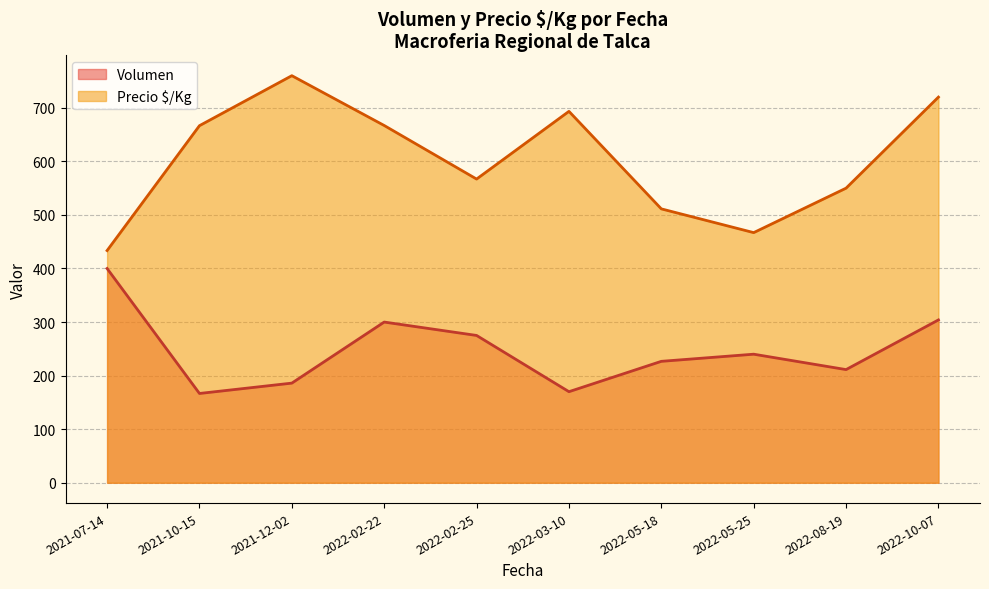

Which series changed the most between 2021-12-02 and 2022-08-19?

Precio $/Kg